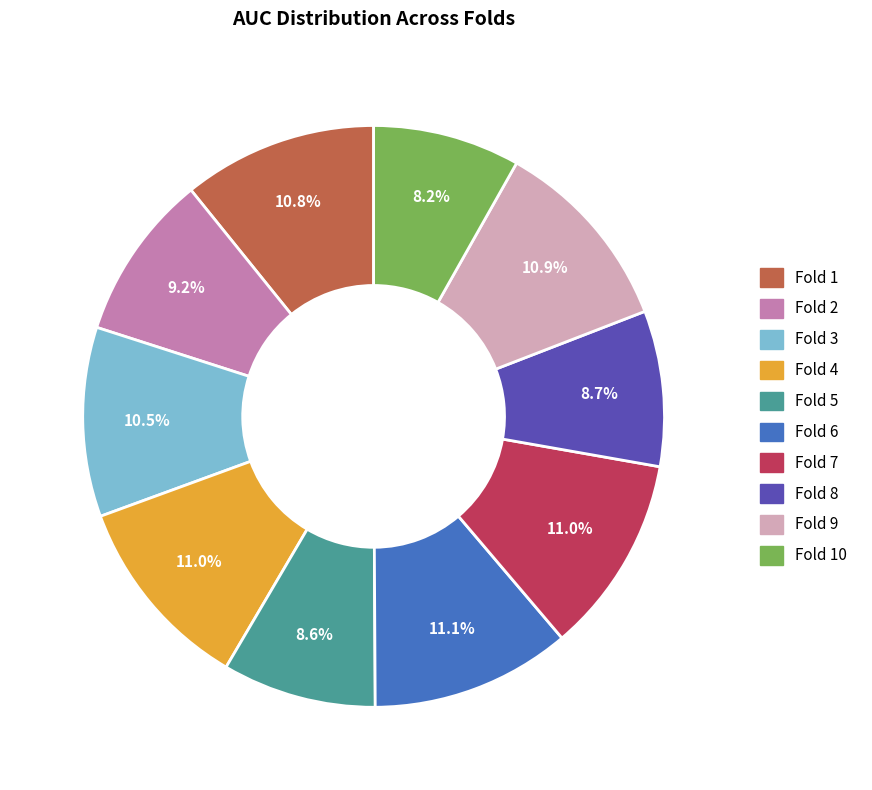

Is there a majority slice in this chart?

No